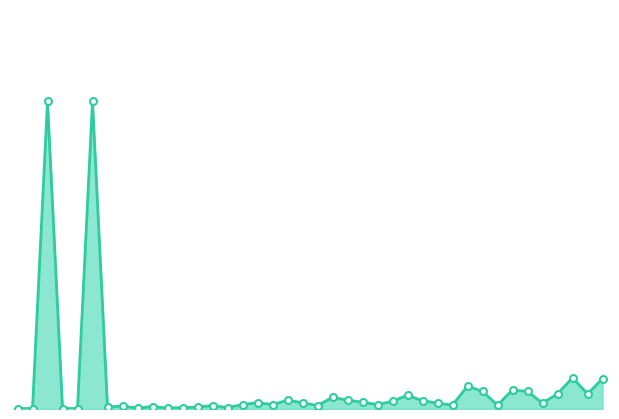

How many lines are shown in the chart?

1